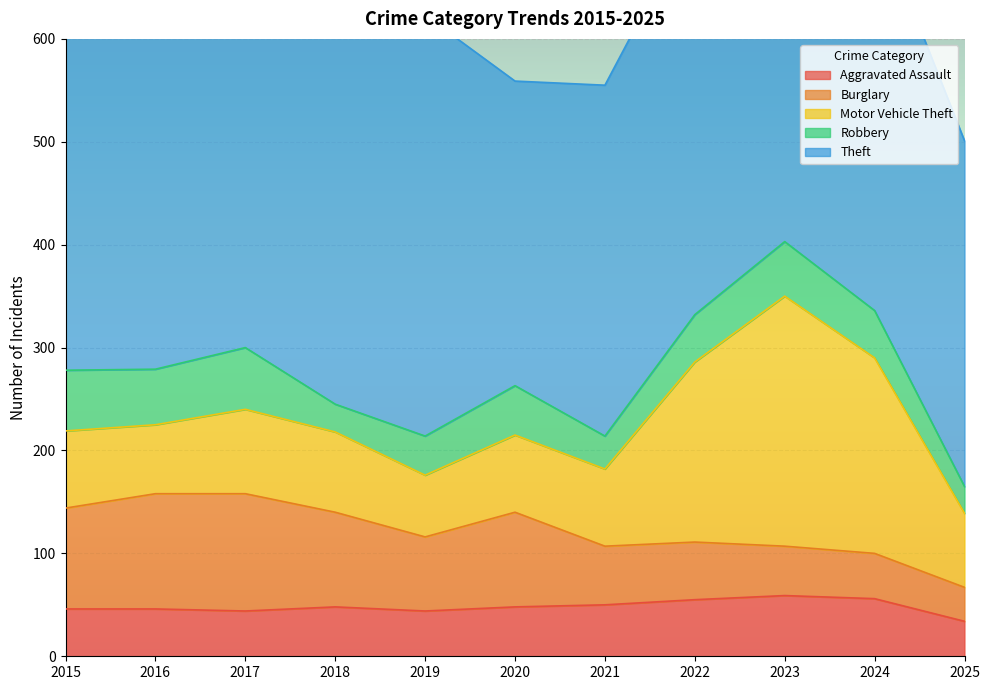

Reading left to right, list all the values displayed in this chart.

Aggravated Assault: 2015=46	2016=46	2017=44	2018=48	2019=44	2020=48	2021=50	2022=55	2023=59	2024=56	2025=34
Burglary: 2015=98	2016=112	2017=114	2018=92	2019=72	2020=92	2021=57	2022=56	2023=48	2024=44	2025=33
Motor Vehicle Theft: 2015=75	2016=67	2017=82	2018=78	2019=60	2020=75	2021=75	2022=175	2023=243	2024=190	2025=72
Robbery: 2015=59	2016=54	2017=60	2018=27	2019=38	2020=48	2021=32	2022=46	2023=53	2024=46	2025=26
Theft: 2015=515	2016=409	2017=497	2018=515	2019=409	2020=296	2021=341	2022=388	2023=377	2024=386	2025=336